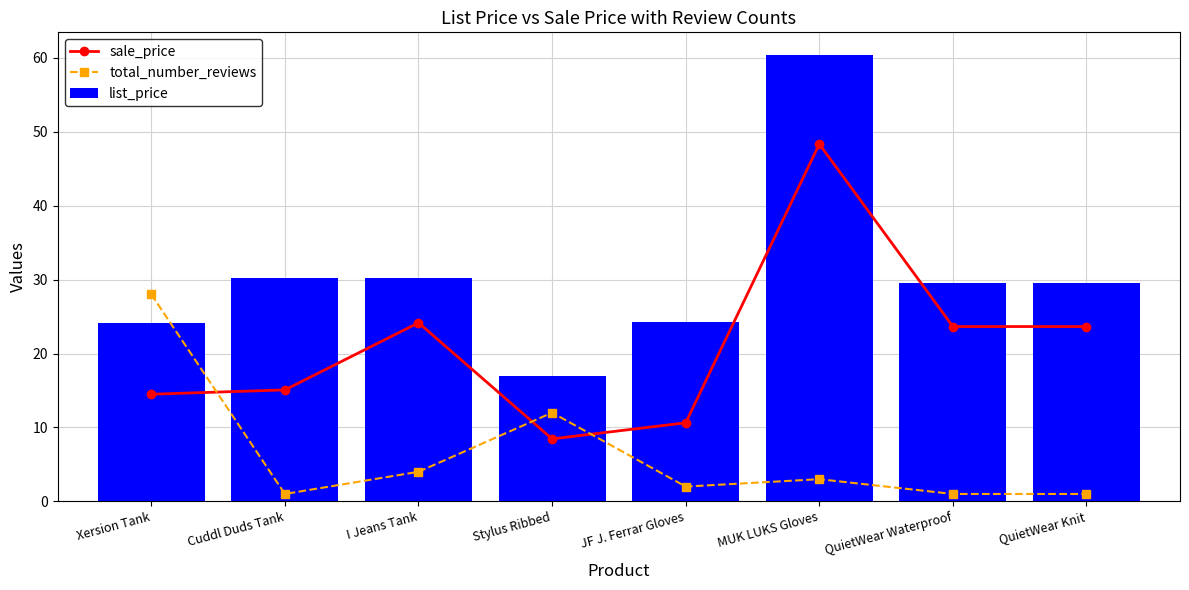

What is the difference between the maximum and minimum values in the total_number_reviews series?

27.0